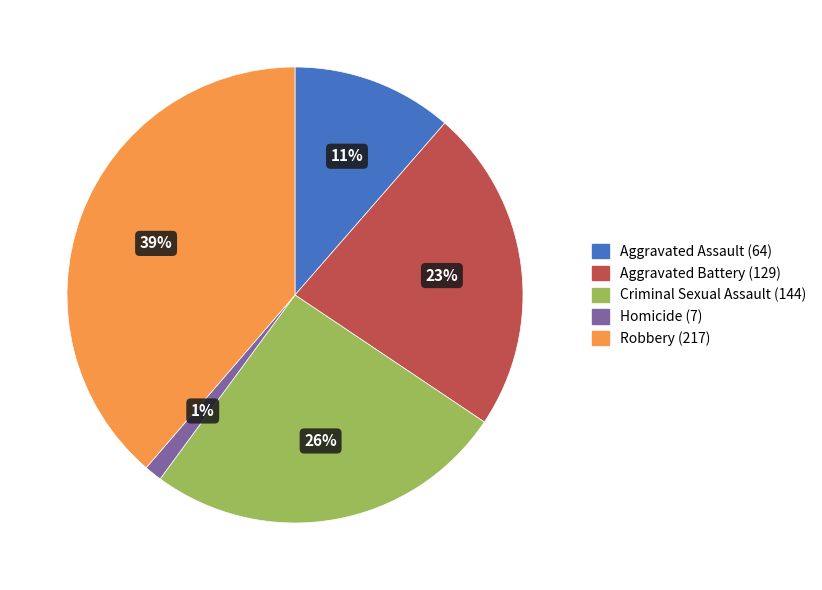

Is it true that Aggravated Battery is 23% of the pie?

True